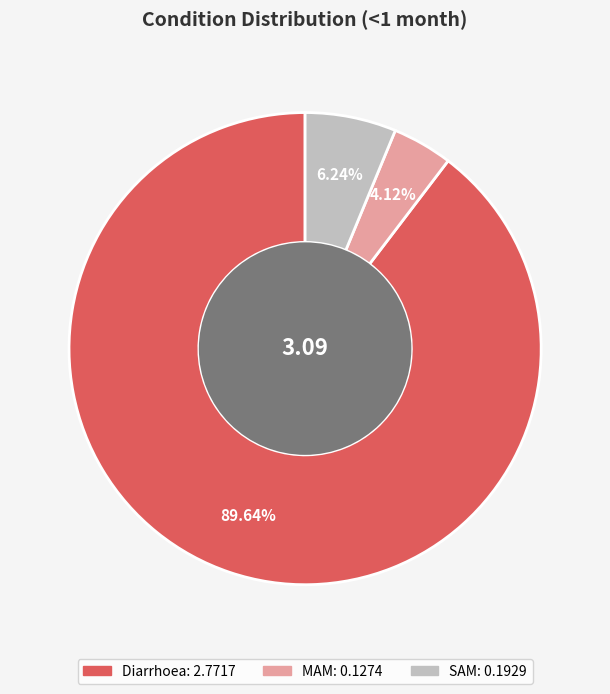

What is the majority slice?

Diarrhoea